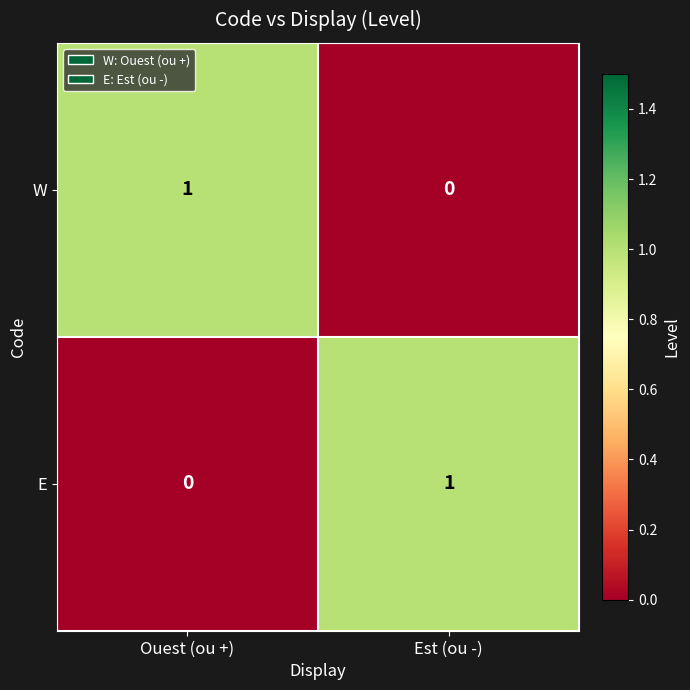

At how many categories does at least one series exceed 0?

2